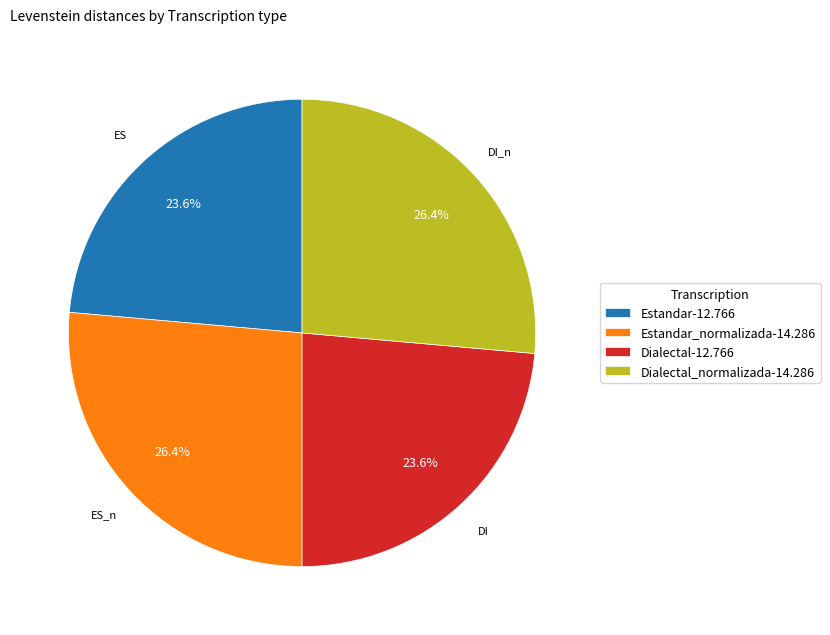

How many segments does this pie chart have?

4